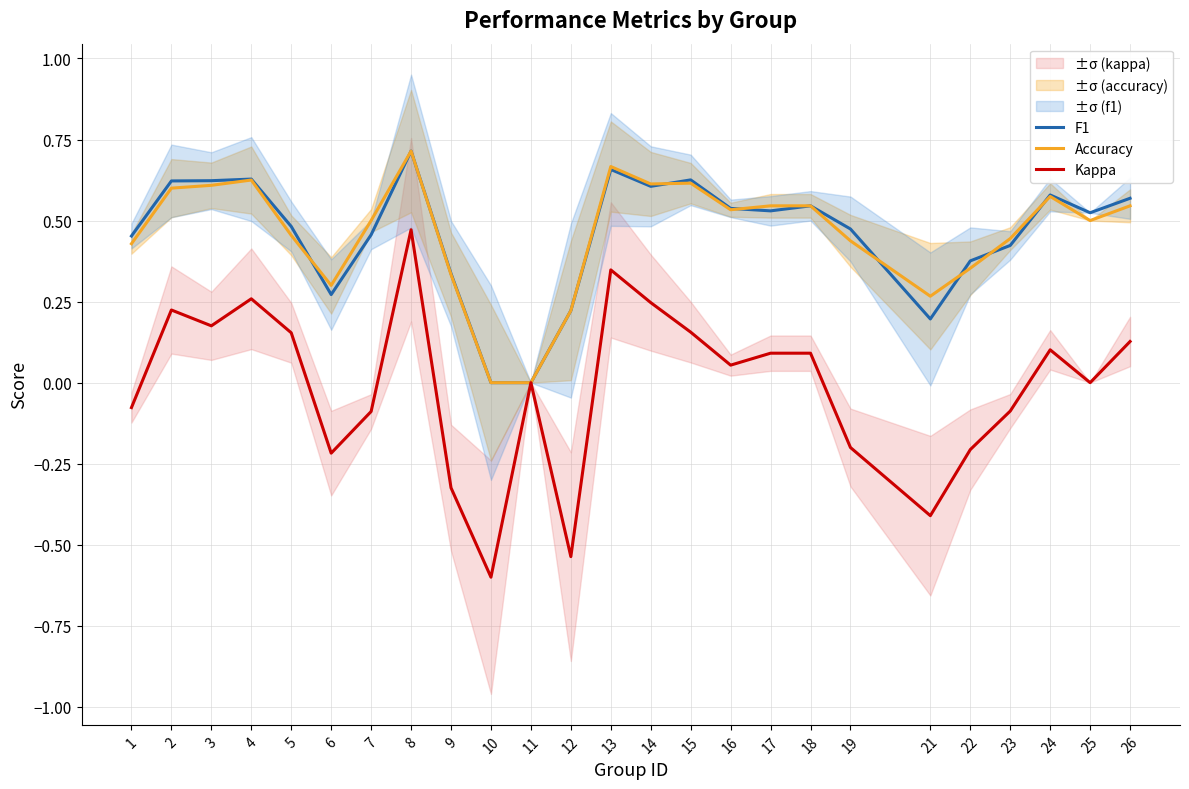

Reading left to right, list all the values displayed in this chart.

F1: 1=0.5	2=0.6	3=0.6	4=0.6	5=0.5	6=0.3	7=0.5	8=0.7	9=0.3	10=0.0	11=0.0	12=0.2	13=0.7	14=0.6	15=0.6	16=0.5	17=0.5	18=0.5	19=0.5	21=0.2	22=0.4	23=0.4	24=0.6	25=0.5	26=0.6
Accuracy: 1=0.4	2=0.6	3=0.6	4=0.6	5=0.5	6=0.3	7=0.5	8=0.7	9=0.3	10=0.0	11=0.0	12=0.2	13=0.7	14=0.6	15=0.6	16=0.5	17=0.5	18=0.5	19=0.4	21=0.3	22=0.4	23=0.4	24=0.6	25=0.5	26=0.5
Kappa: 1=-0.1	2=0.2	3=0.2	4=0.3	5=0.2	6=-0.2	7=-0.1	8=0.5	9=-0.3	10=-0.6	11=0.0	12=-0.5	13=0.3	14=0.2	15=0.2	16=0.1	17=0.1	18=0.1	19=-0.2	21=-0.4	22=-0.2	23=-0.1	24=0.1	25=0.0	26=0.1